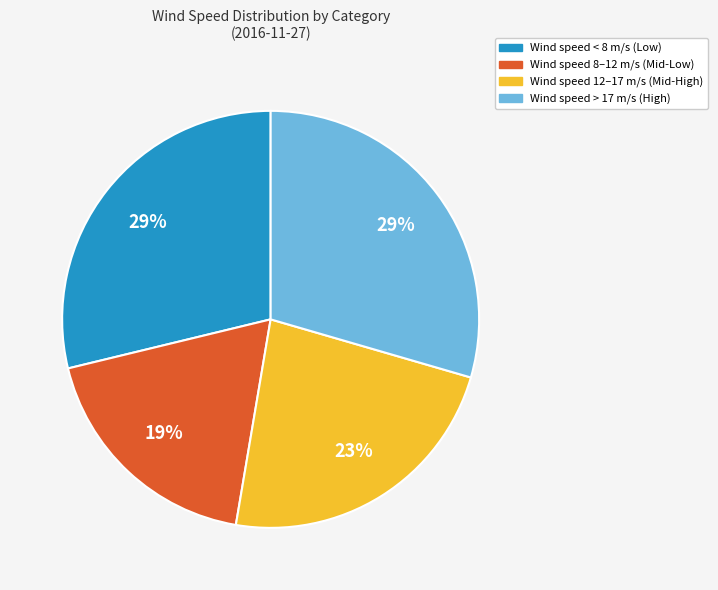

To the nearest percent, what percentage of the pie is Wind speed 12–17 m/s (Mid-High)?

23%